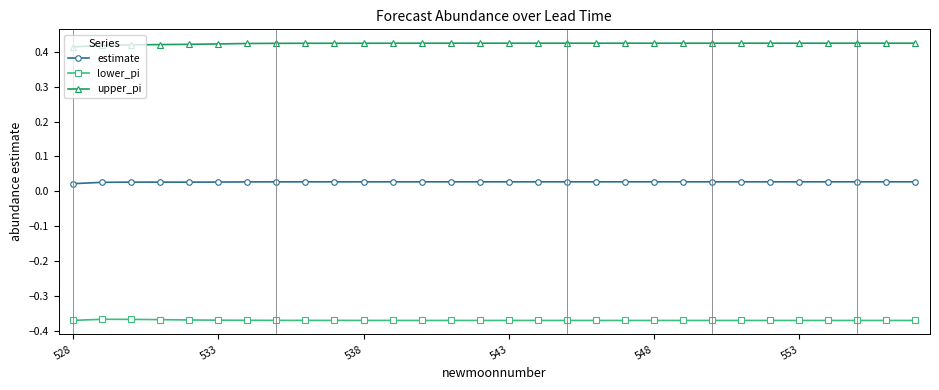

True or false: lower_pi and upper_pi intersect in this chart.

False